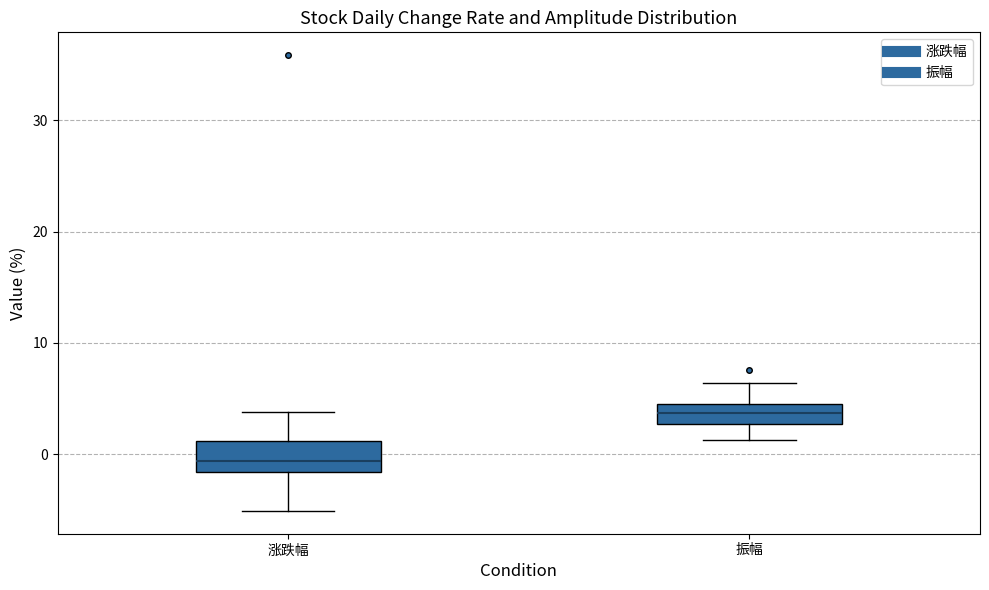

Comparing the boxes themselves (not the whiskers), which one is the tallest?

涨跌幅